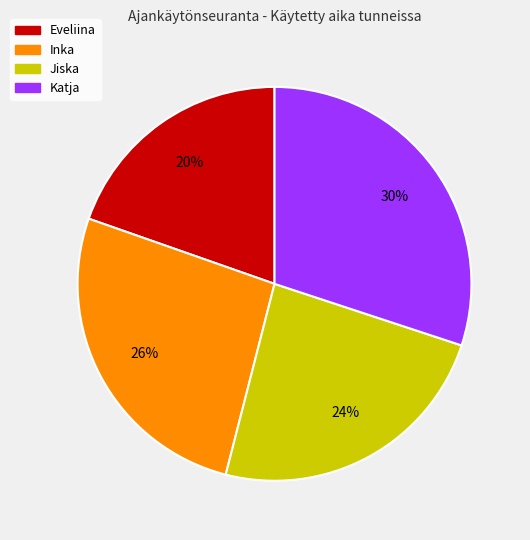

Which category has the smallest portion of the pie?

Eveliina